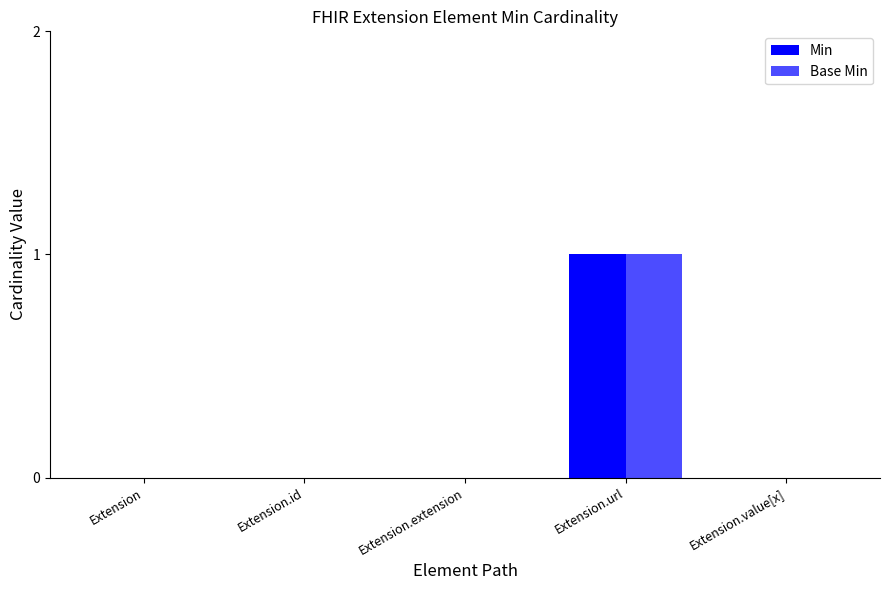

How many categories are shown in the chart?

5